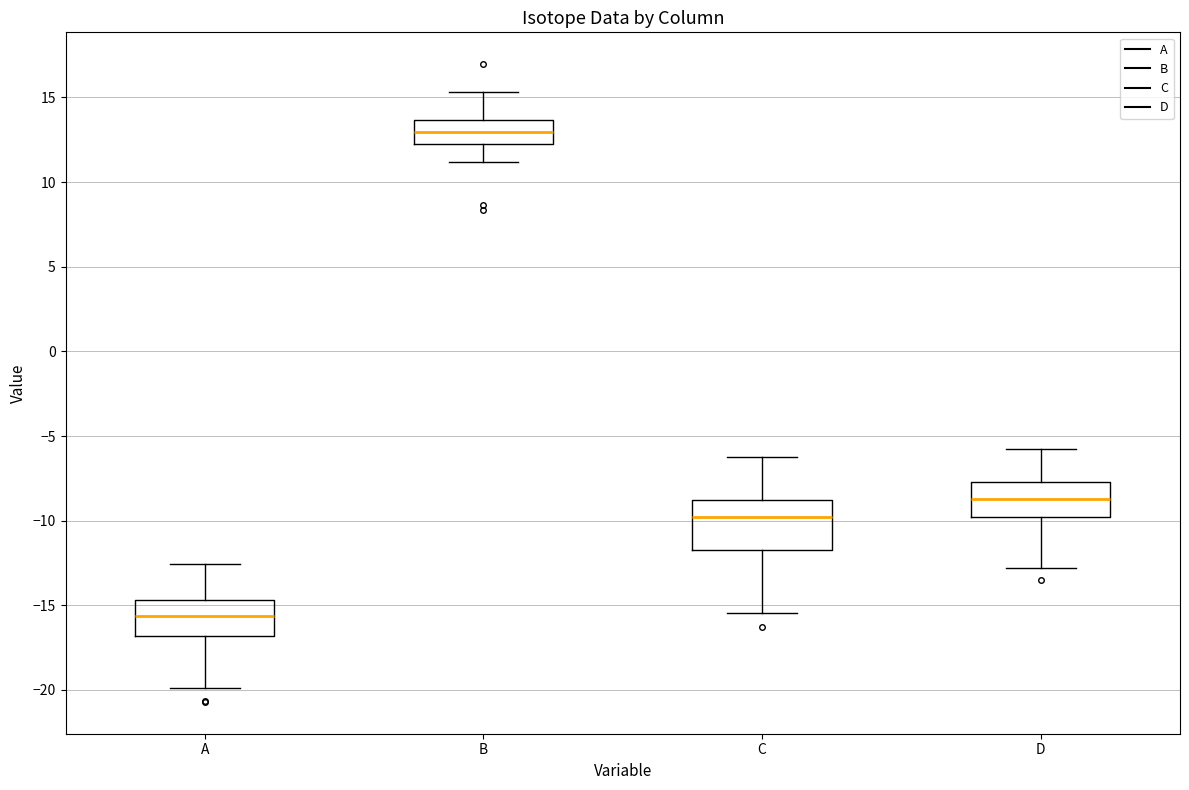

Which box's median line is the highest?

B